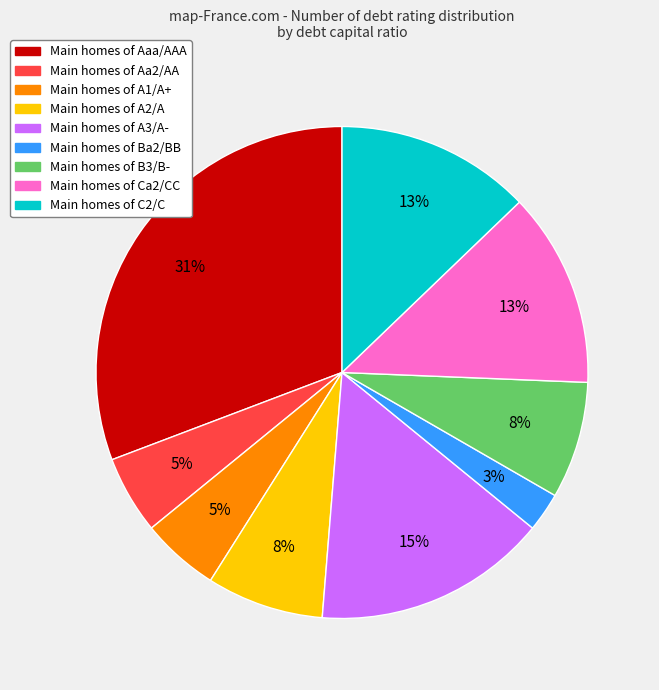

To the nearest percent, what is the difference between the largest and smallest slice percentages?

28%